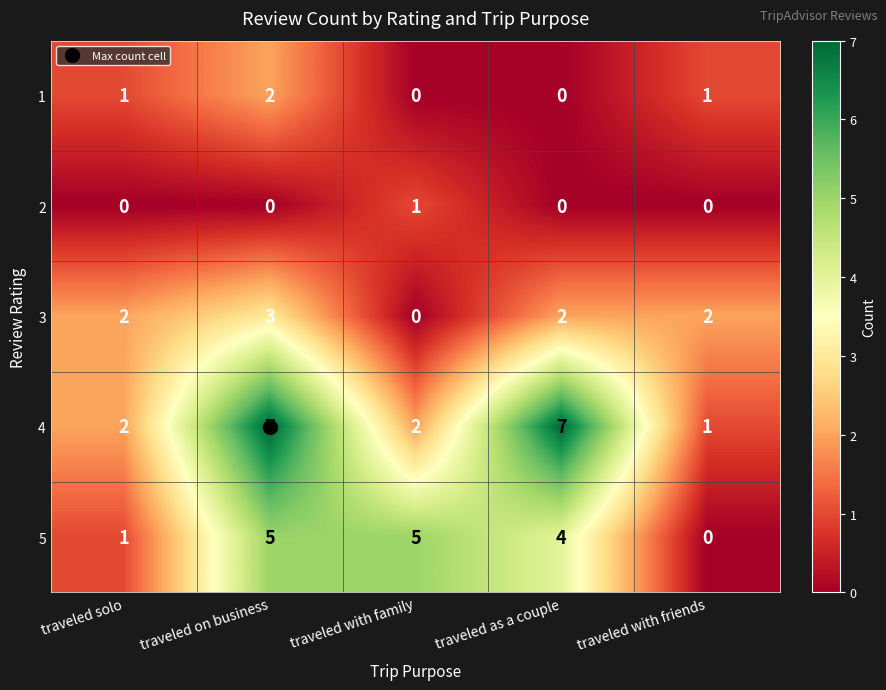

At which category is the sum across all series the highest?

traveled on business